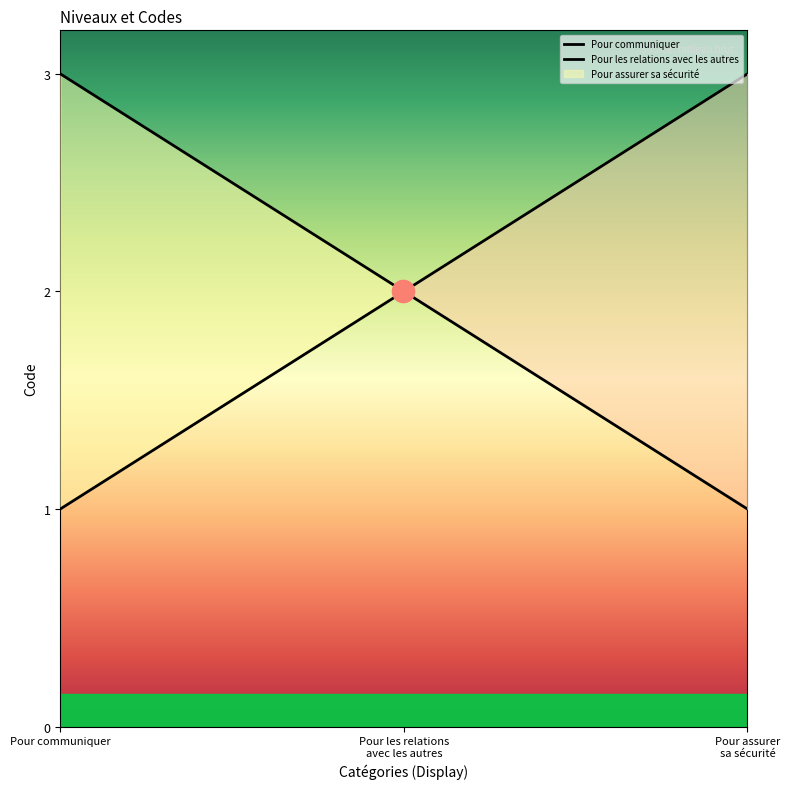

What value does the Pour communiquer series have at Pour assurer sa sécurité?

3